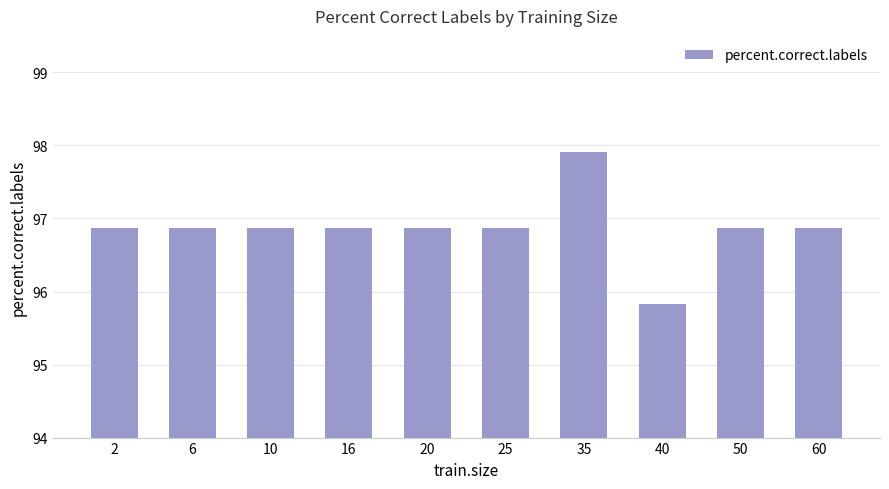

True or false: the data shows 162.4 at 25.

False